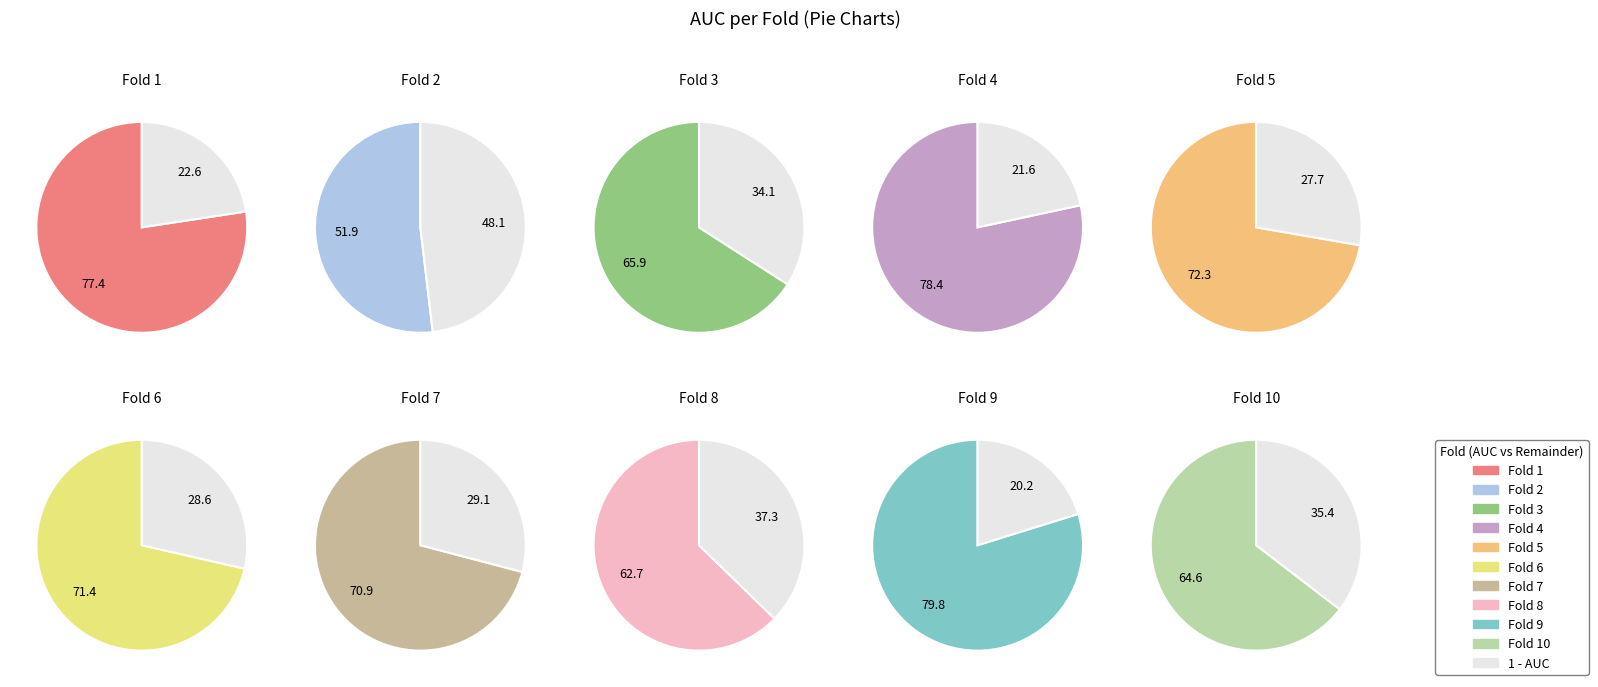

How many slices are in this pie chart?

10